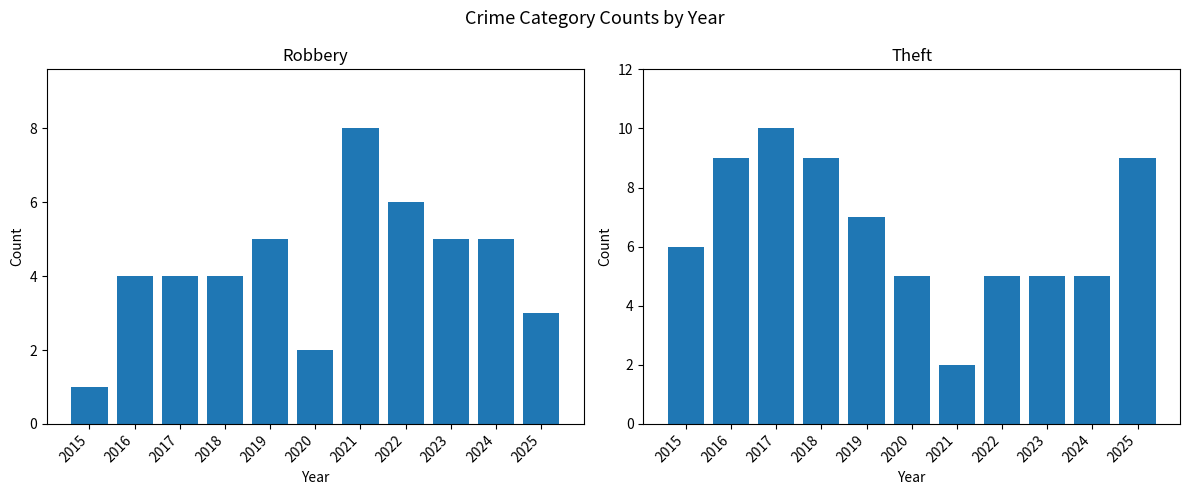

Count the number of categories in the chart.

11